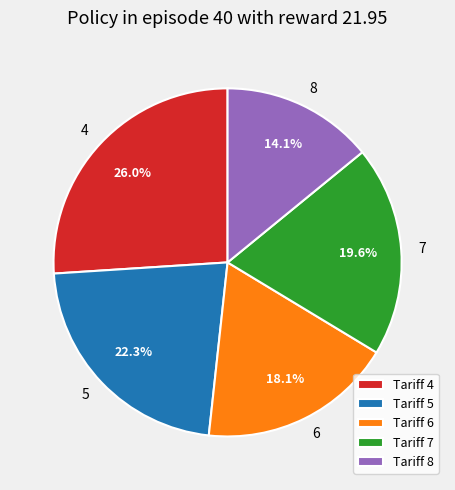

Approximately how many times larger is the value at Tariff 8 compared to Tariff 6?

0.8